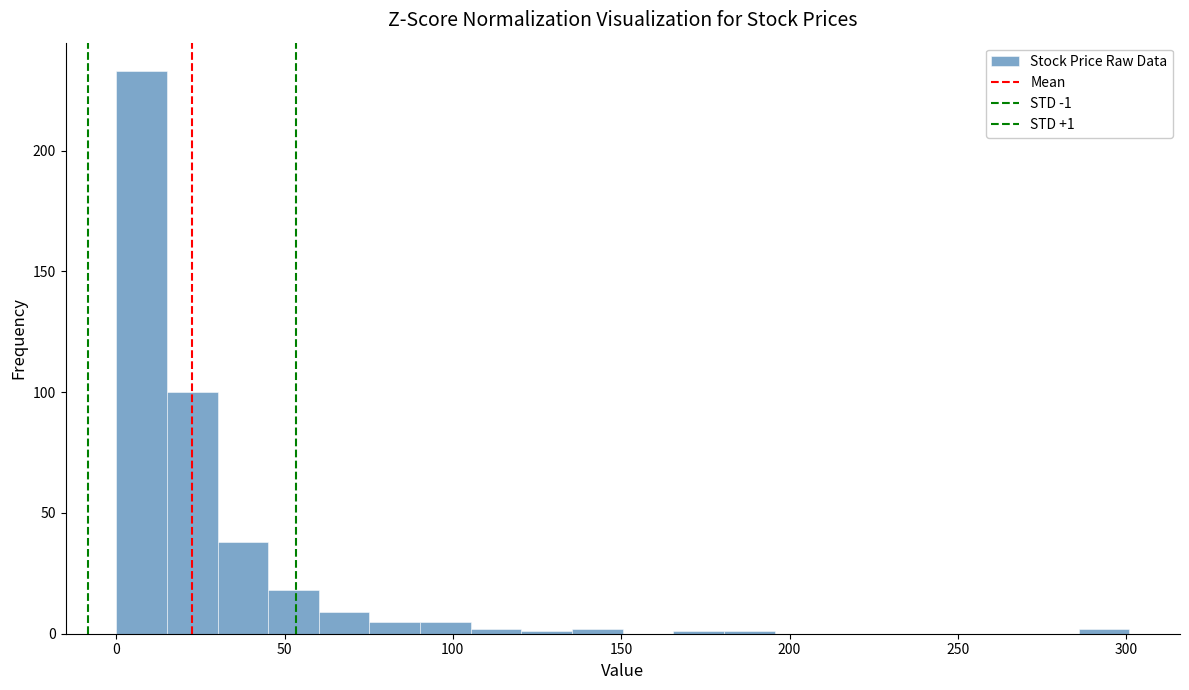

Read against the x-axis, roughly where is the centre of the tallest bar?

10